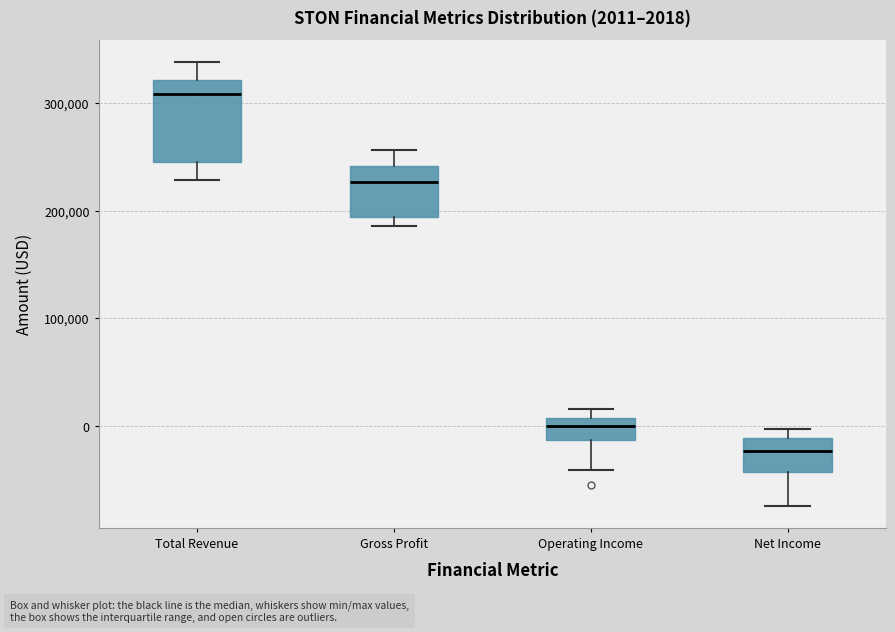

Which box has the lowest median line?

Net Income